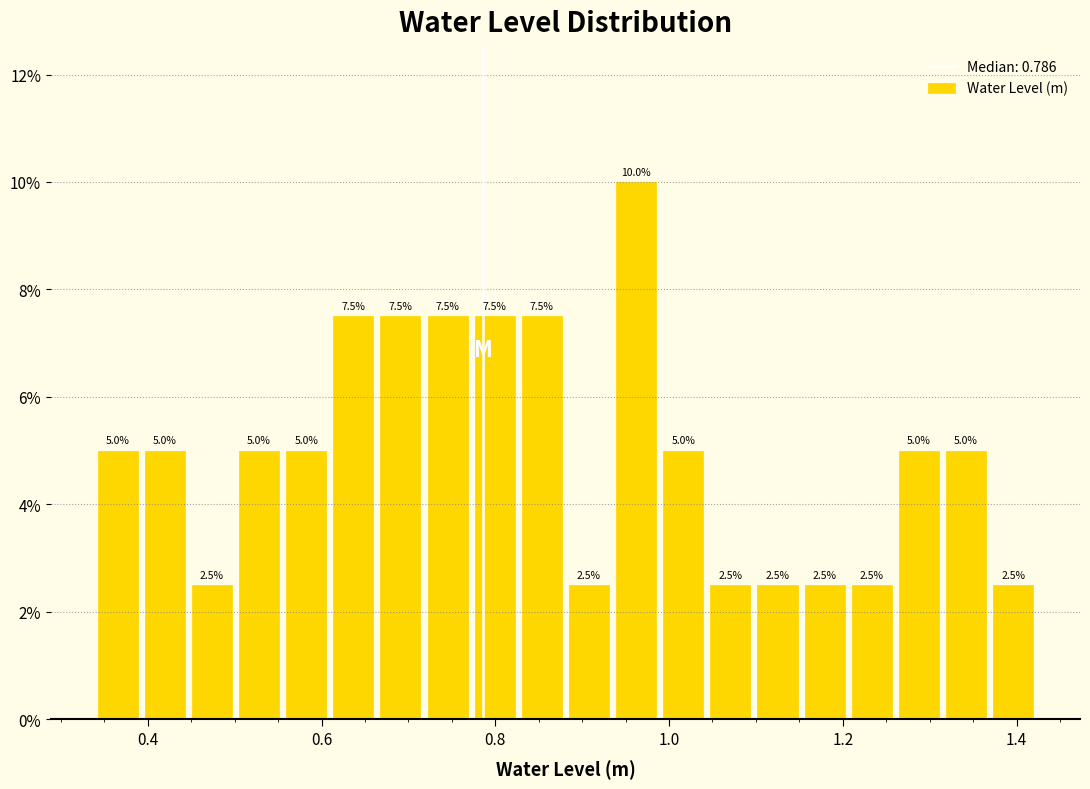

Read against the x-axis, roughly where is the centre of the tallest bar?

0.96